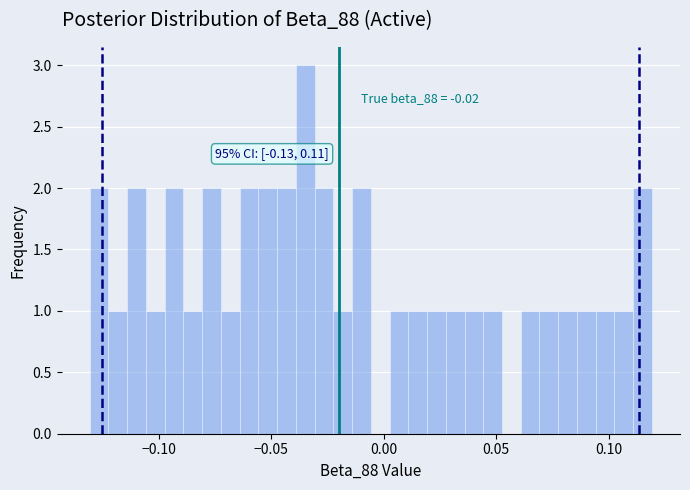

Read against the x-axis, roughly where is the centre of the tallest bar?

-0.035